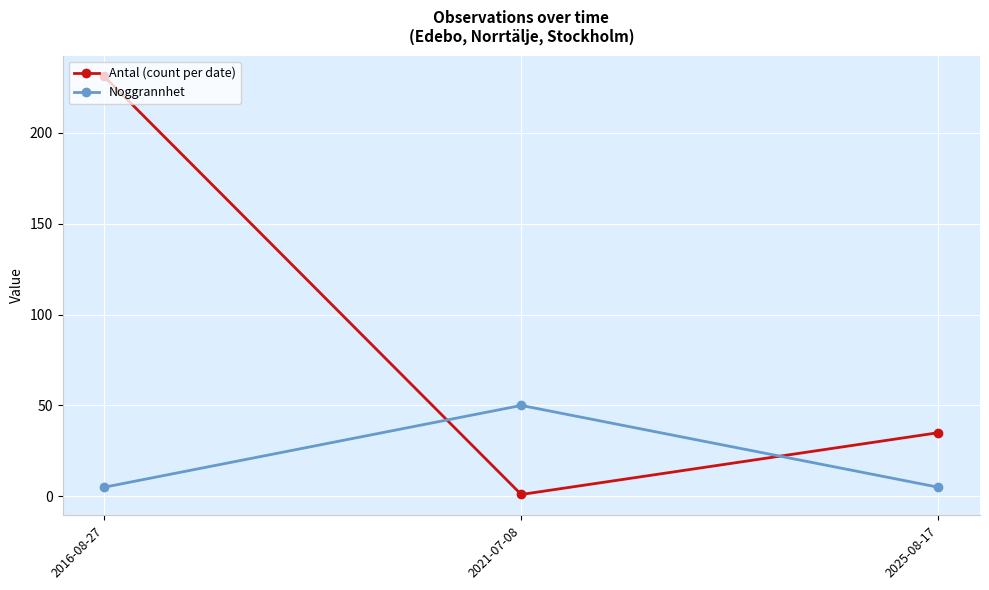

List the series in order of their overall mean, lowest first.

Noggrannhet, Antal (count per date)